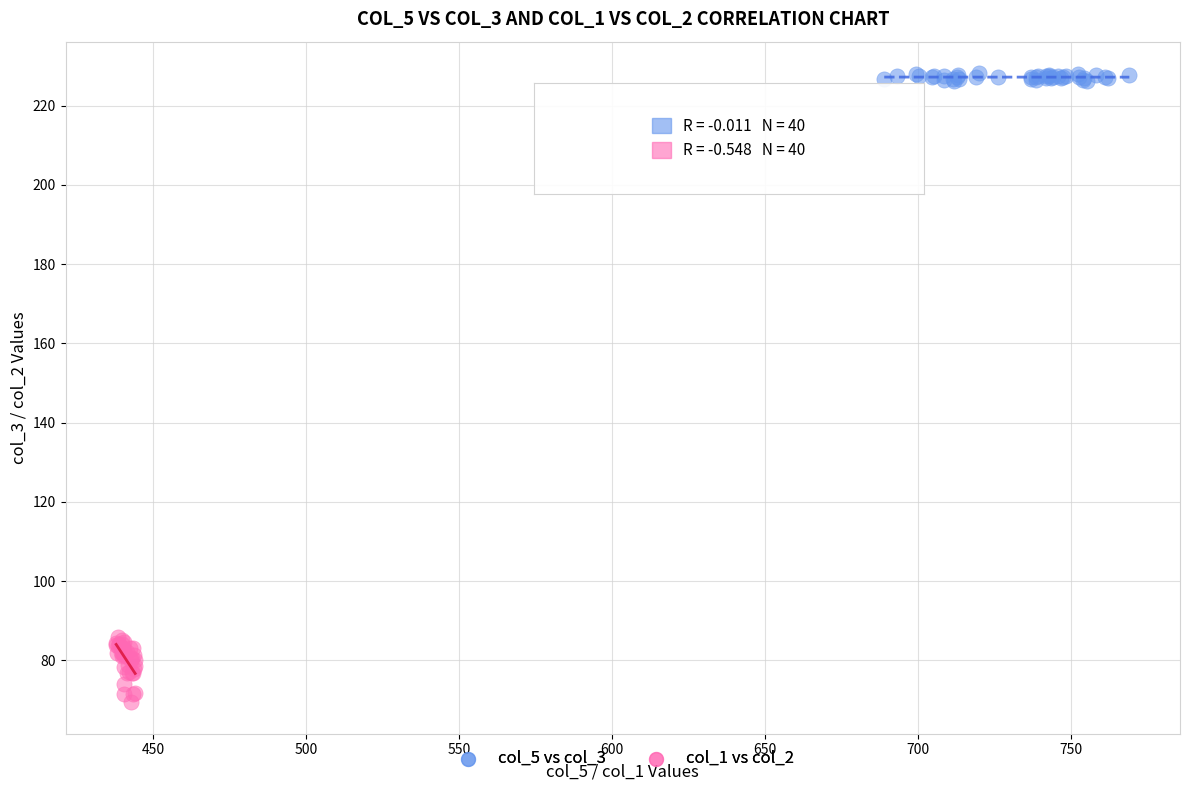

Which series contains the lowest Y value?

col_1 vs col_2